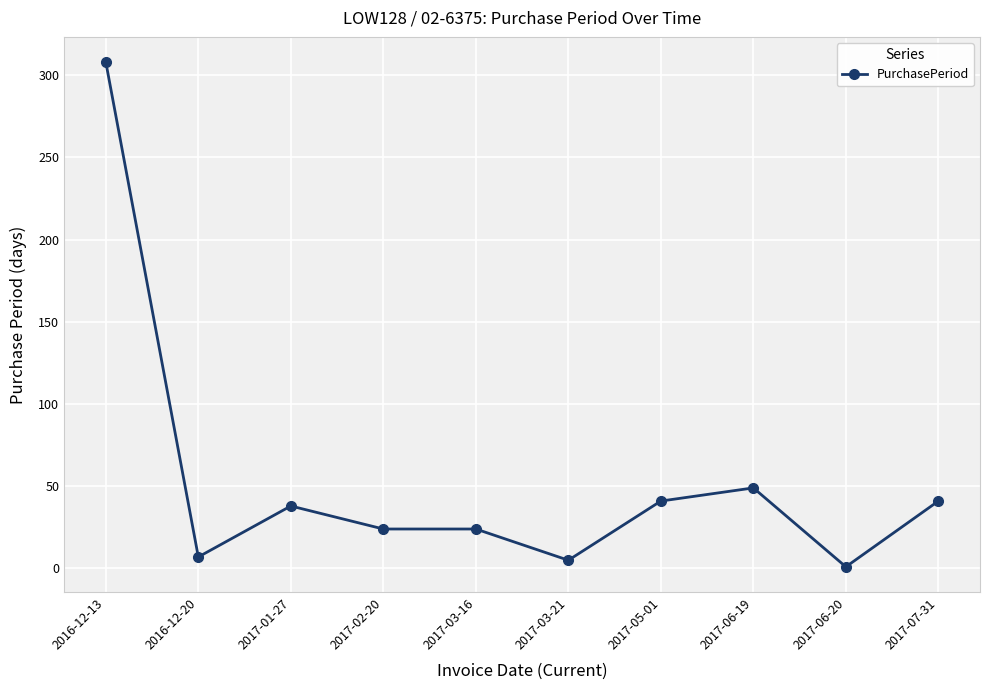

What is the ratio of the value at 2017-06-19 to the value at 2016-12-20?

7.0